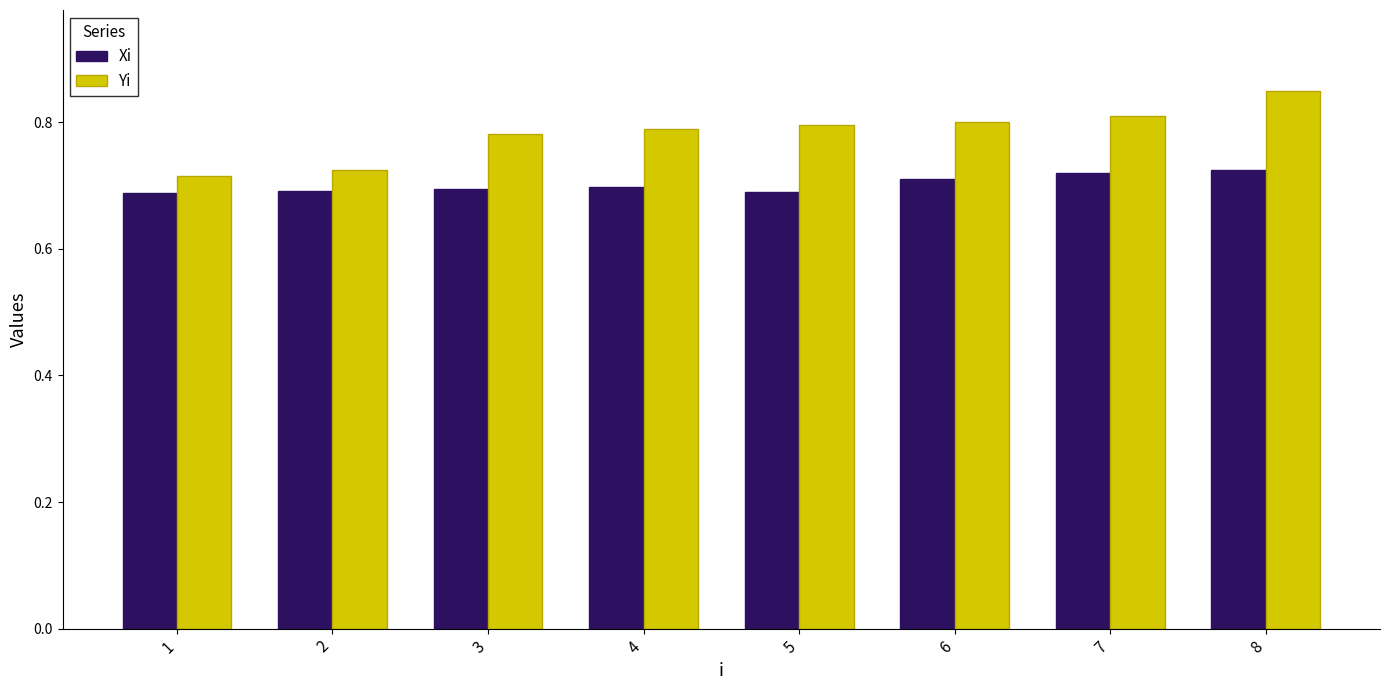

Count the Yi values in the range 0 to 1.

8